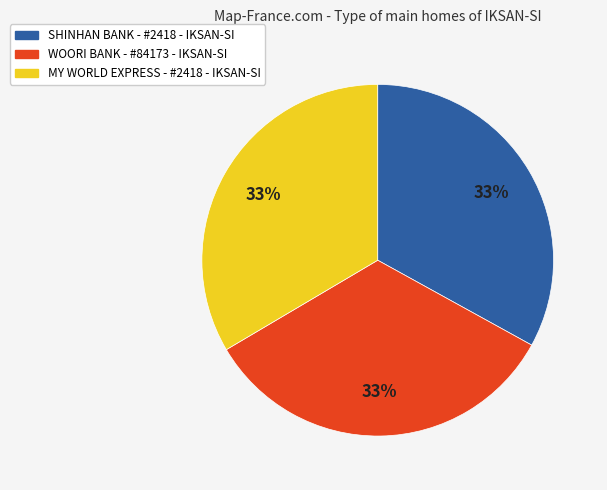

Combined, do WOORI BANK - #84173 - IKSAN-SI and MY WORLD EXPRESS - #2418 - IKSAN-SI account for over 50%?

Yes